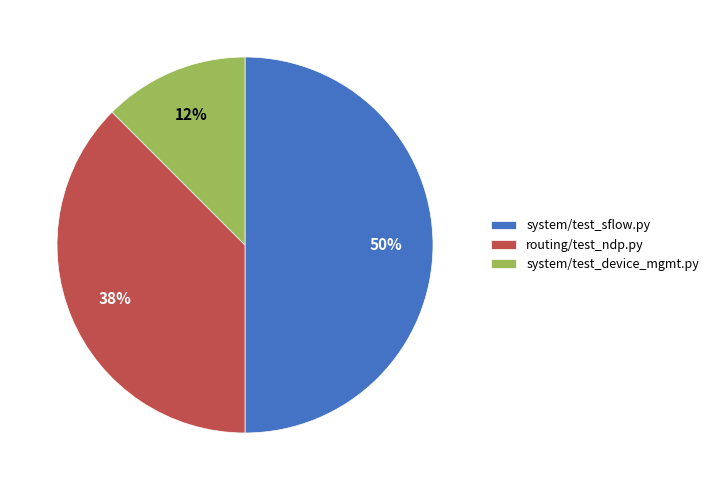

To the nearest percent, what percentage of the pie is system/test_sflow.py?

50%